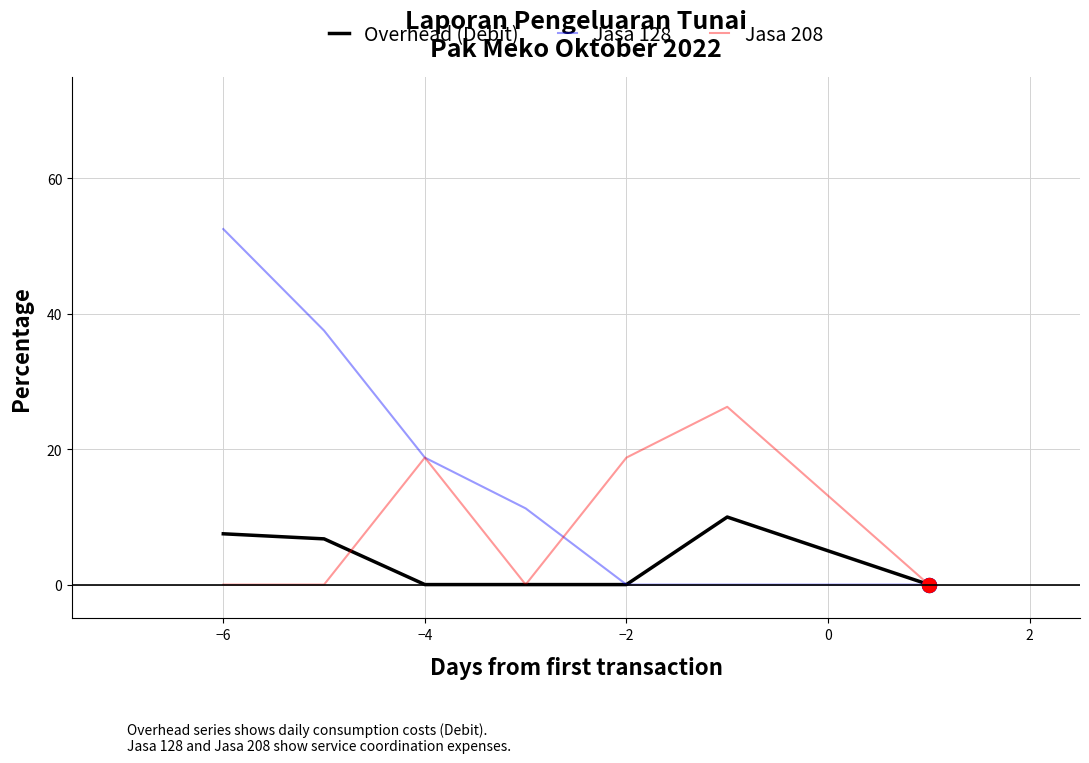

Which series has the largest range (max minus min)?

Jasa 128